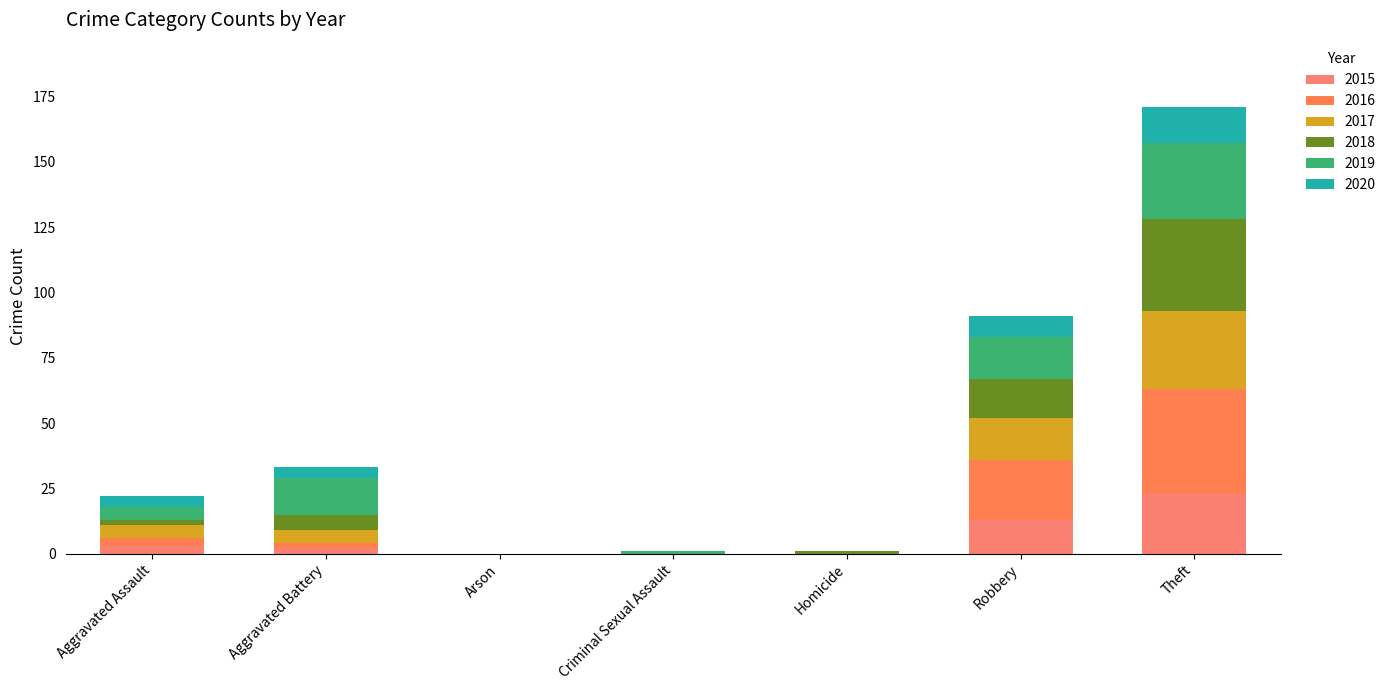

Count the number of categories in the chart.

7